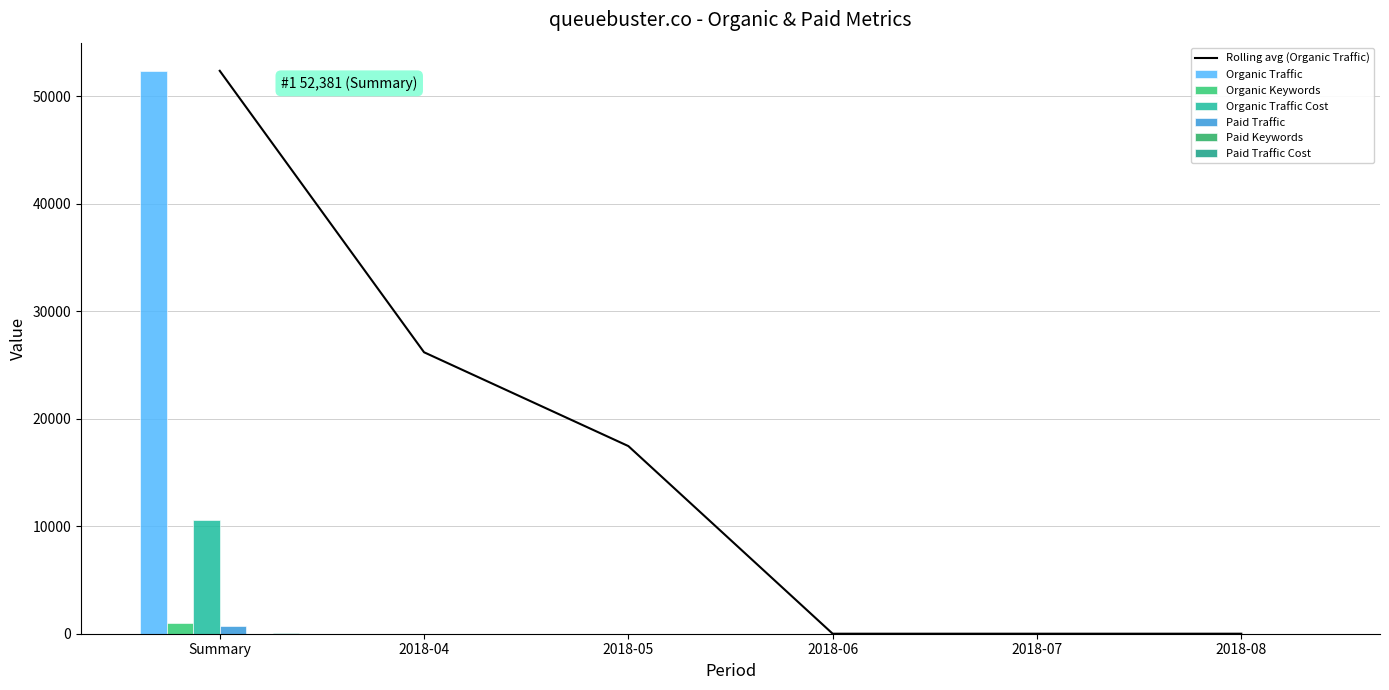

What is the label of the 2nd bar from the right?

2018-07